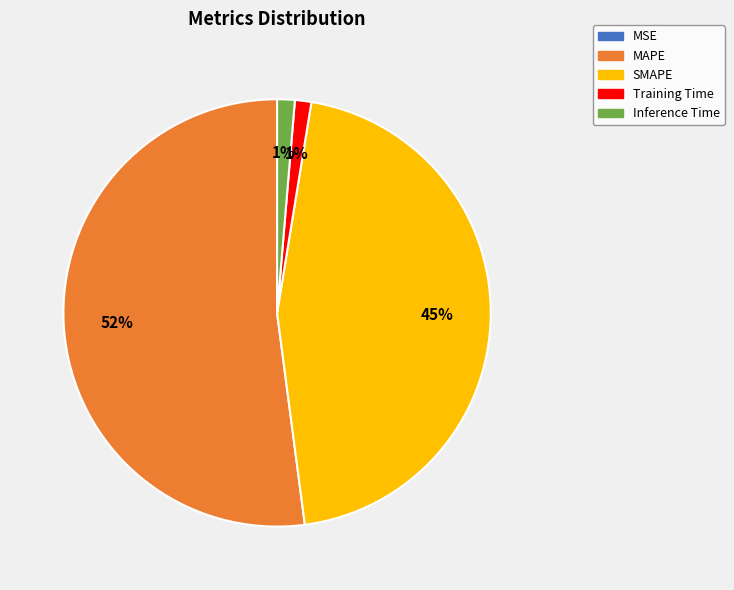

To the nearest percent, what is the difference between the SMAPE and MAPE slice percentages?

7%